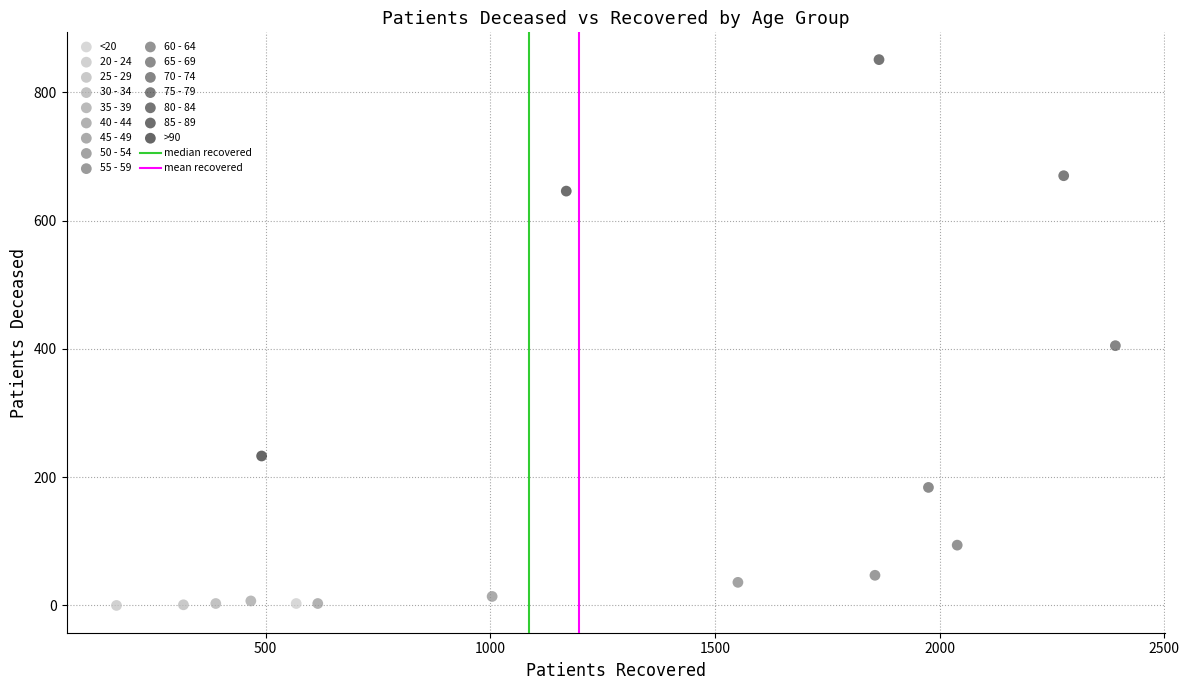

Which series reaches the maximum Y coordinate?

80 - 84